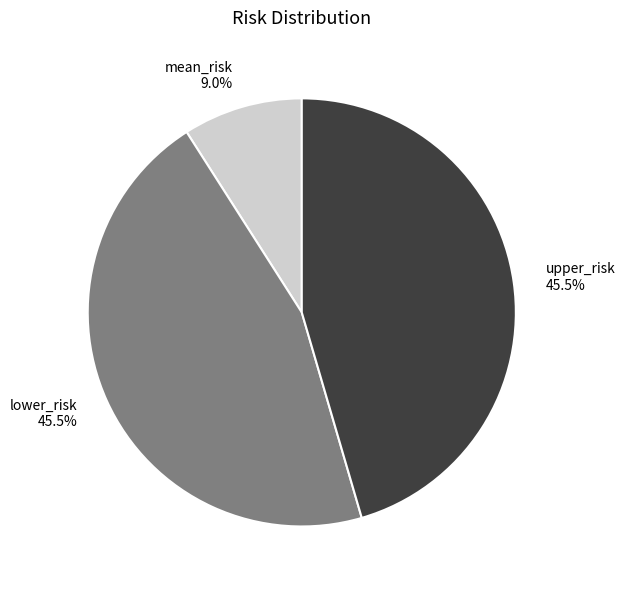

How much of the chart is everything except lower_risk?

54.5%